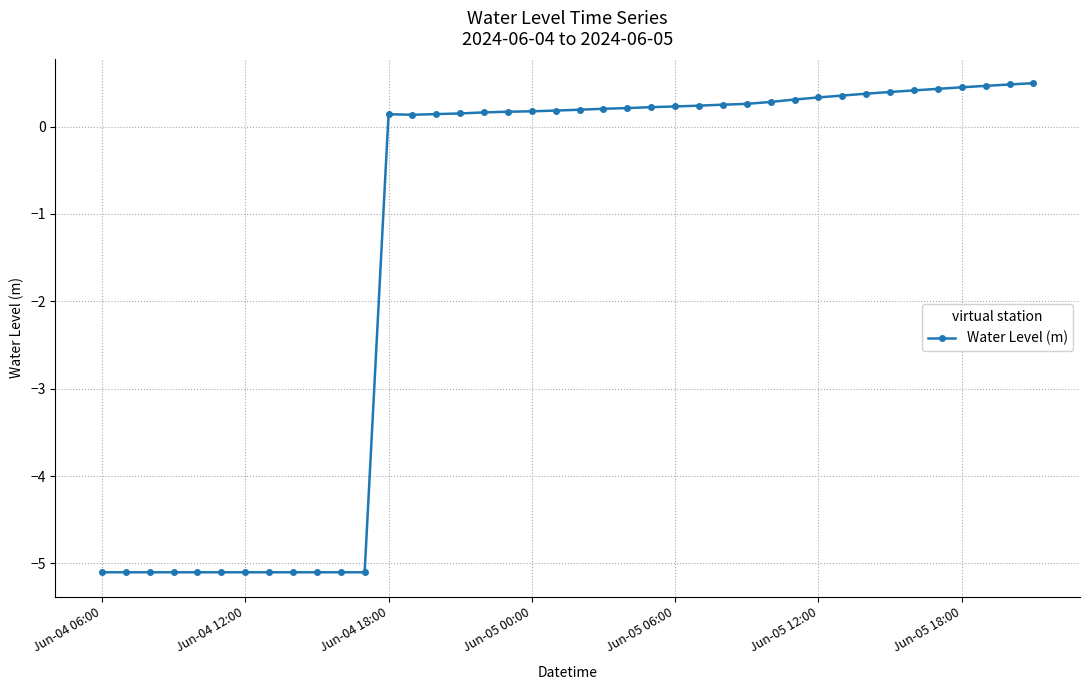

How many categories are shown in the chart?

40